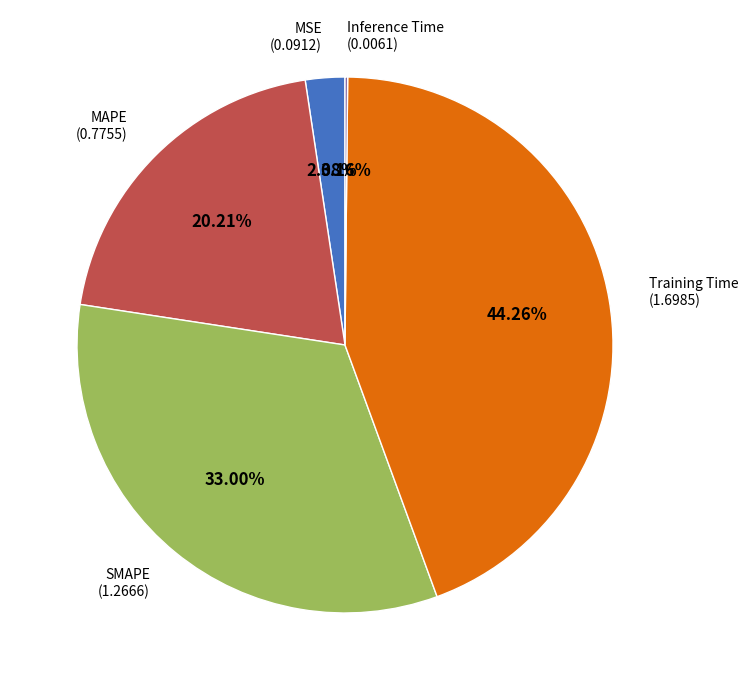

Which has a higher value, MSE or Training Time?

Training Time